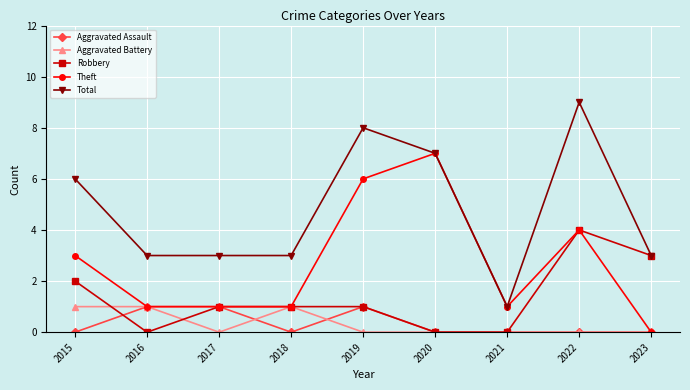

Which series has the largest total across all categories?

Total